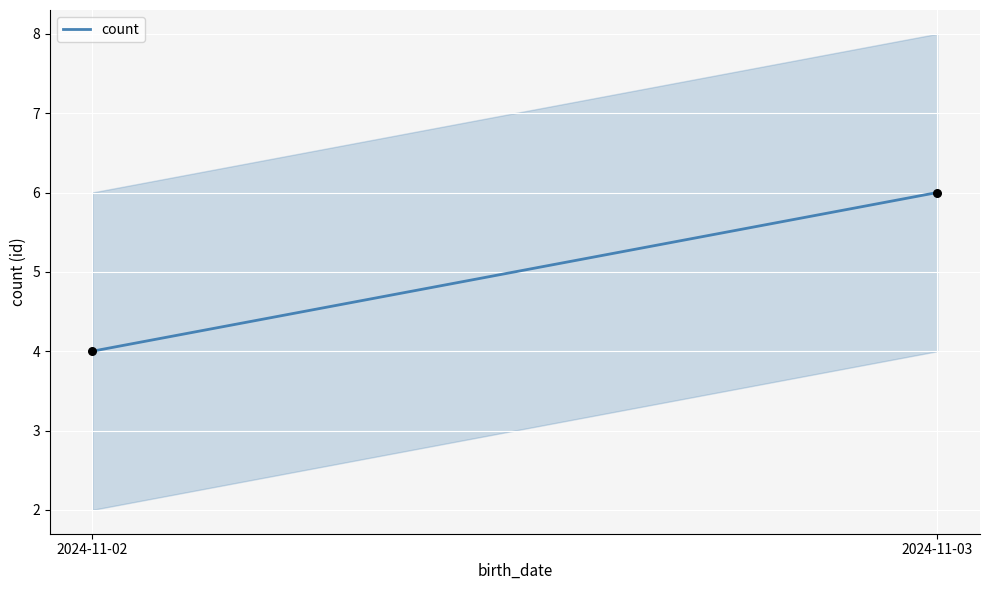

What is the average Y value?

5